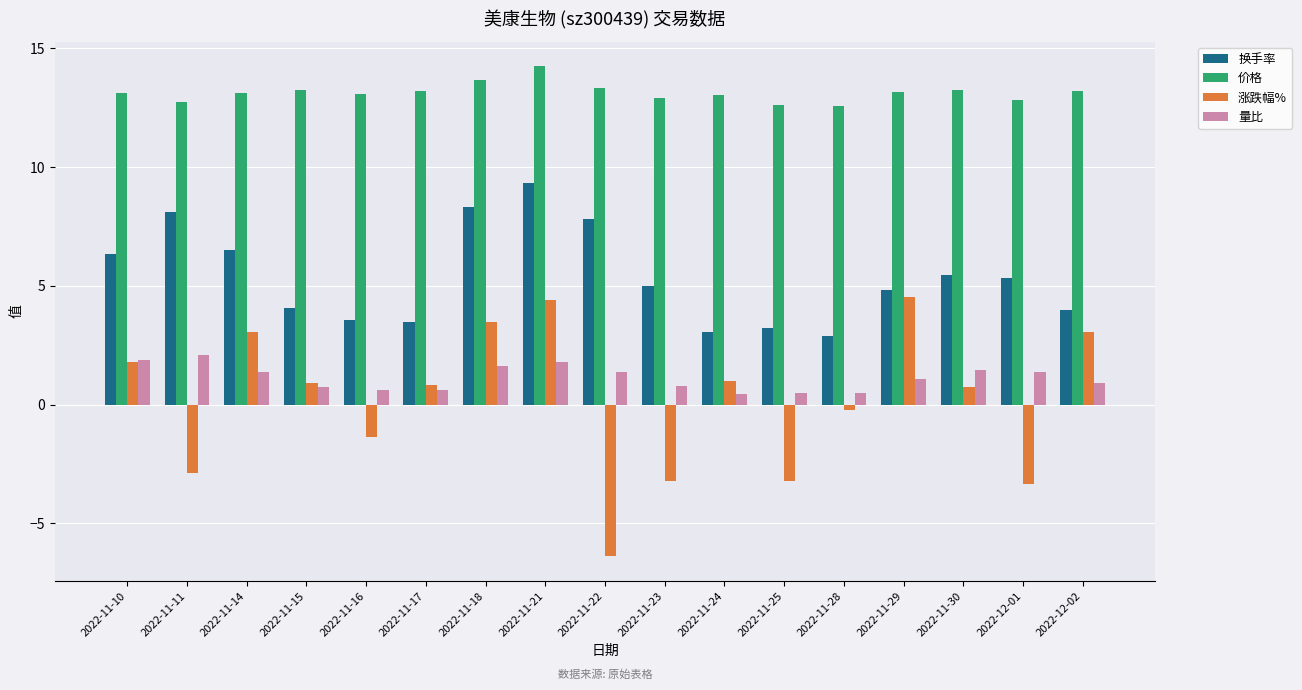

What is the difference between the 量比 values at 2022-11-30 and 2022-11-25?

1.0